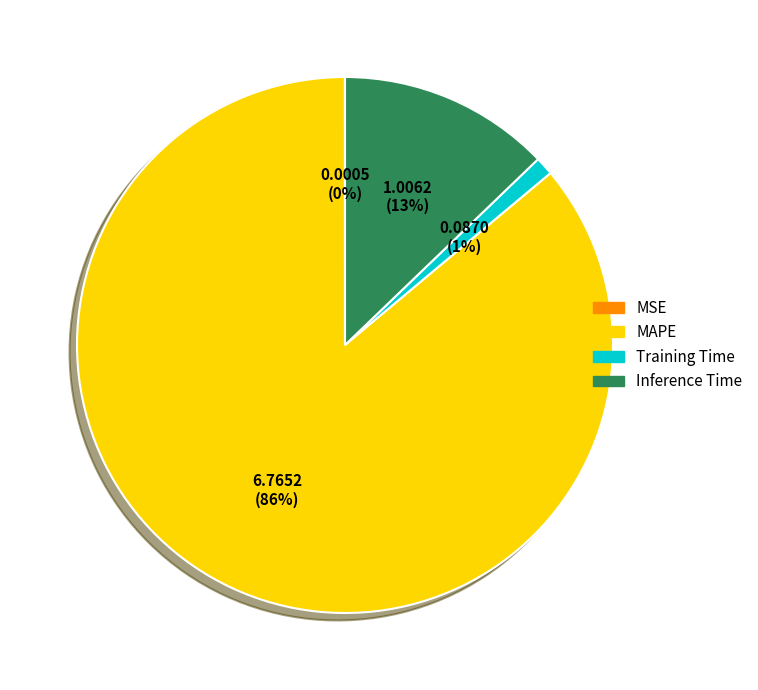

Is the sum of MAPE and Training Time greater than half?

Yes